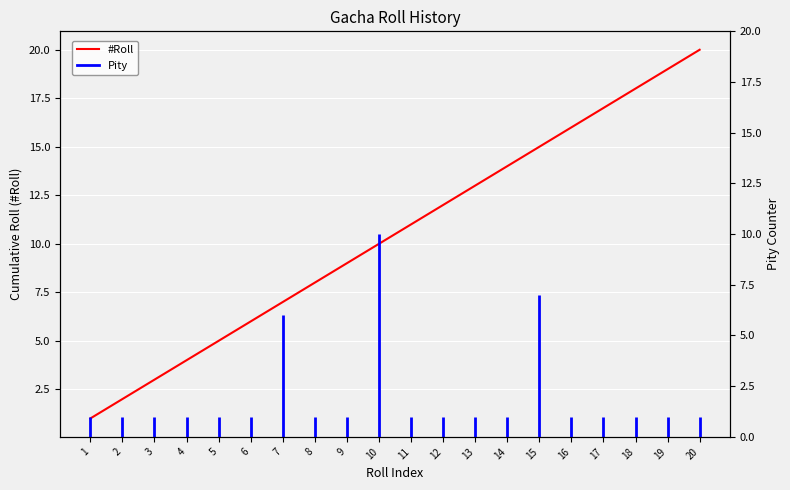

Which has a higher value, 7 or 5?

7